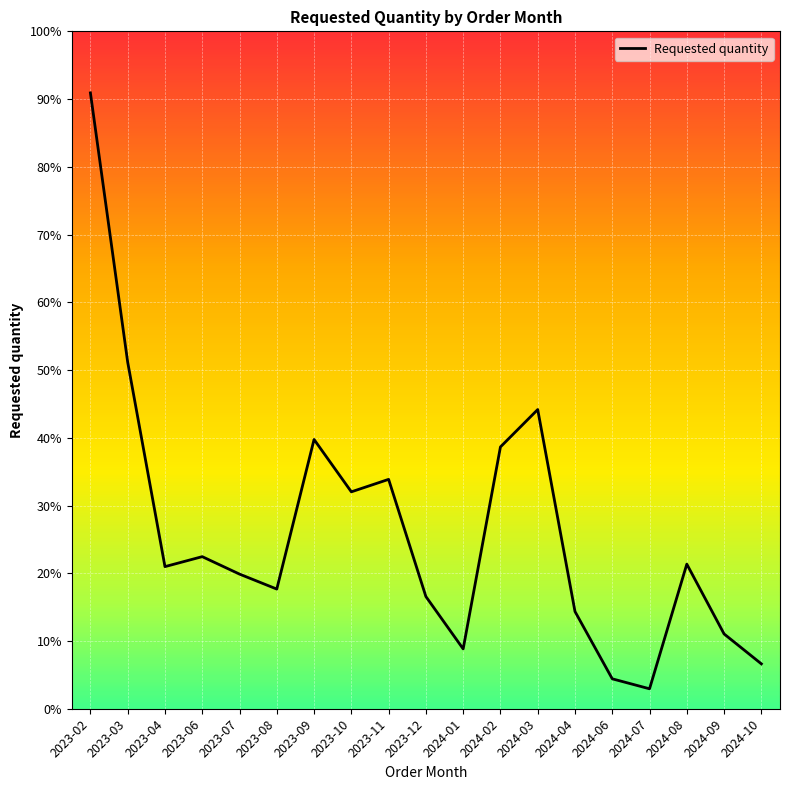

Which category has the lowest value across all series?

2024-07